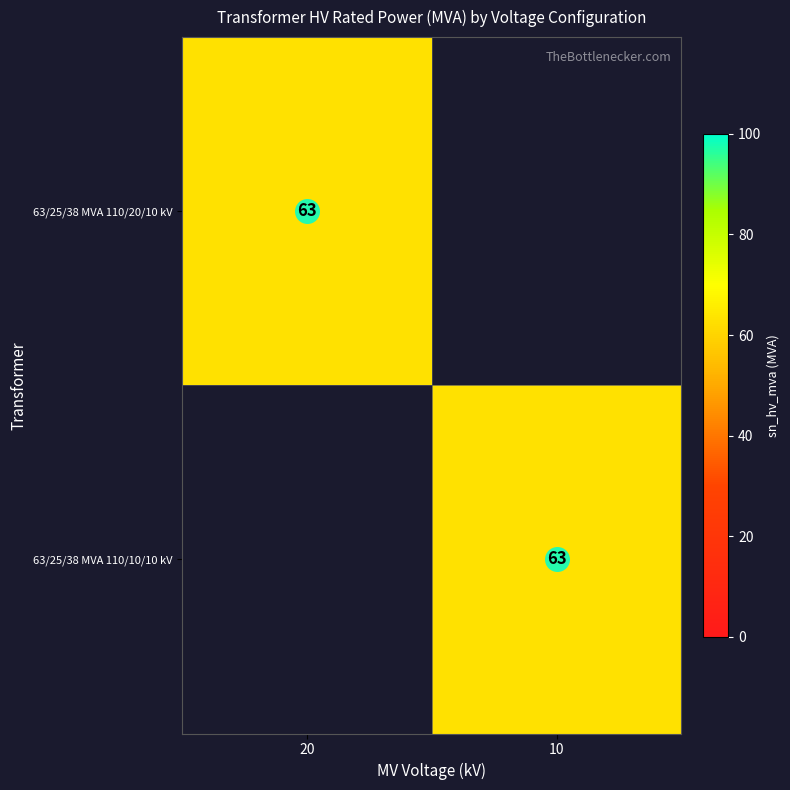

What is the difference between the highest and lowest values at 10?

63